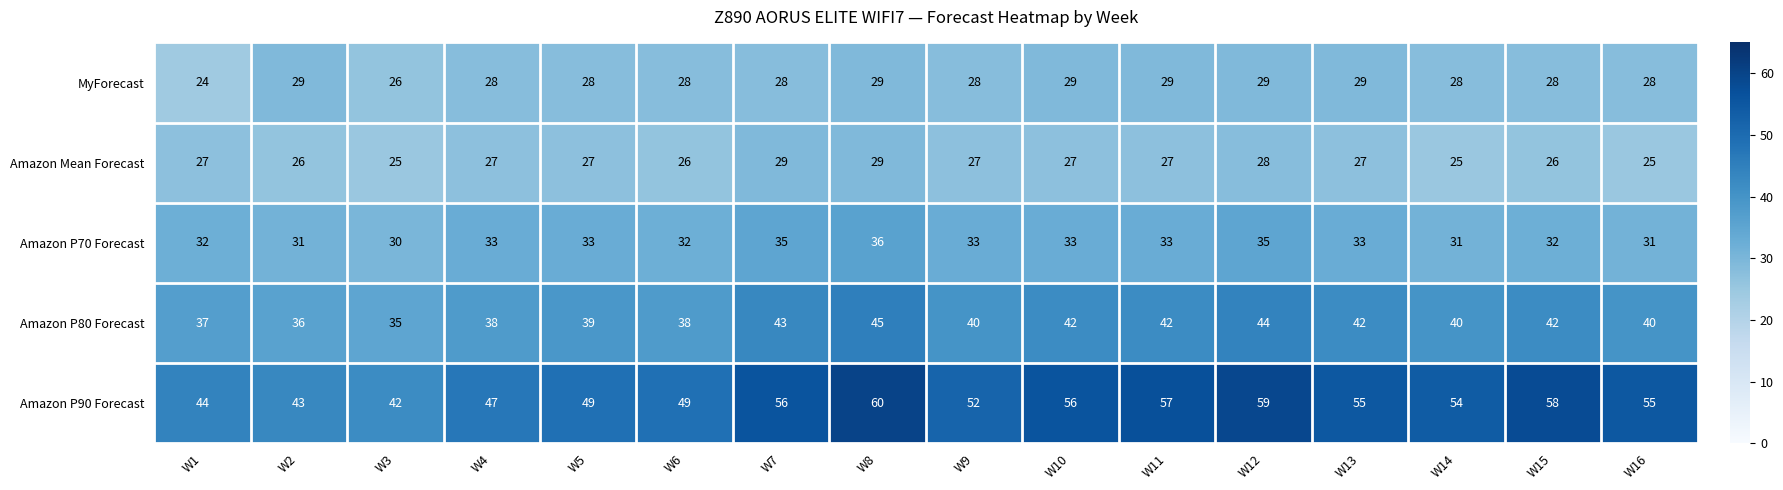

Is it true that Amazon Mean Forecast equals 27 at W10?

True